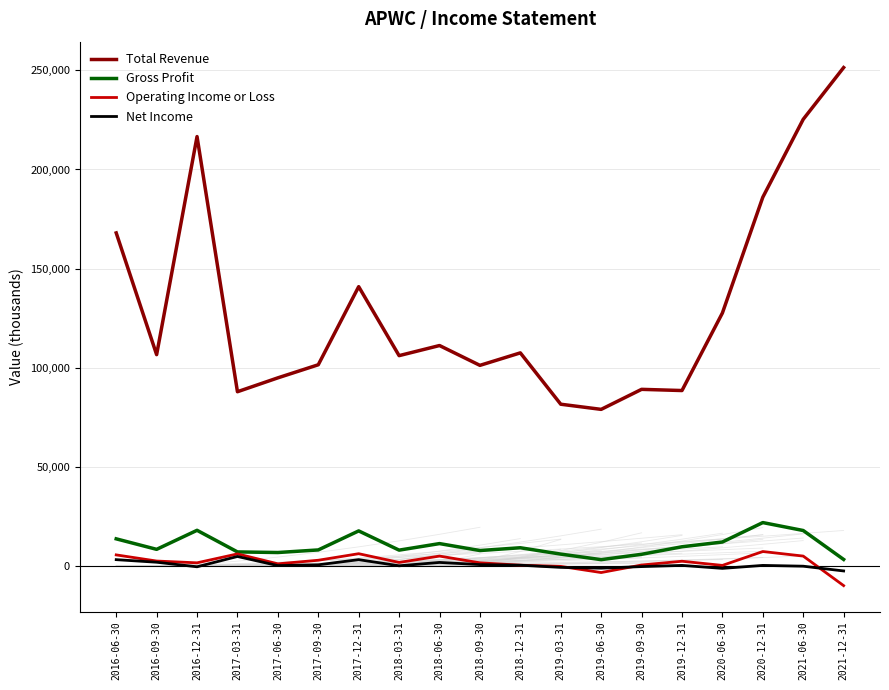

What is the difference between the maximum and minimum values in the Net Income series?

7300